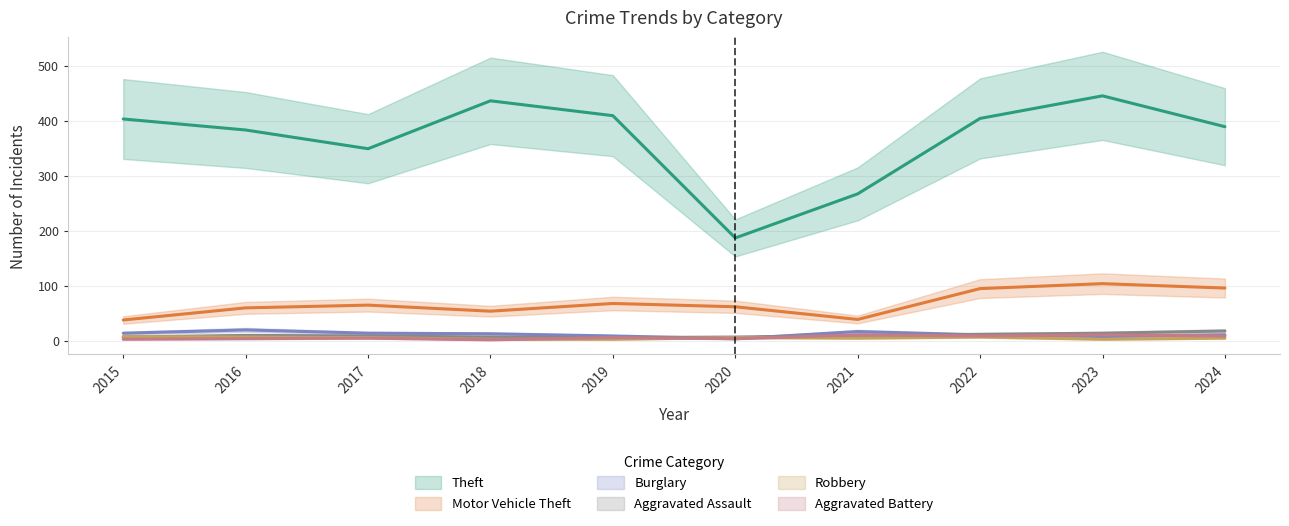

Reading left to right, extract all data points from this chart.

Theft: 403	383	349	436	409	187	267	404	445	389
Motor Vehicle Theft: 38	60	65	54	68	62	39	95	104	96
Burglary: 14	20	14	13	9	4	17	11	8	11
Aggravated Assault: 7	10	9	7	6	7	10	12	14	18
Robbery: 8	7	6	3	3	6	5	7	3	5
Aggravated Battery: 3	4	5	2	6	4	11	9	11	9